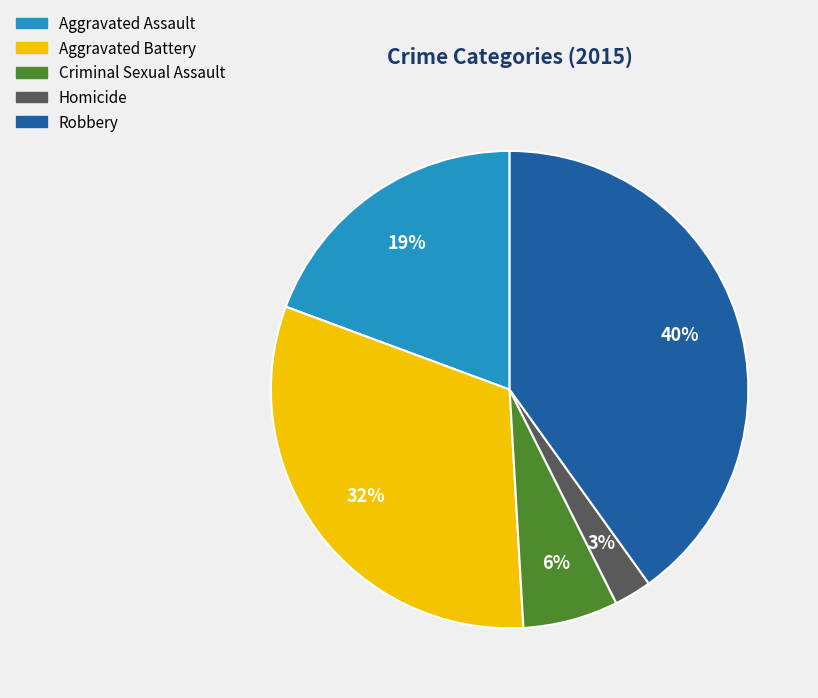

To the nearest percent, what portion does Criminal Sexual Assault represent?

6%